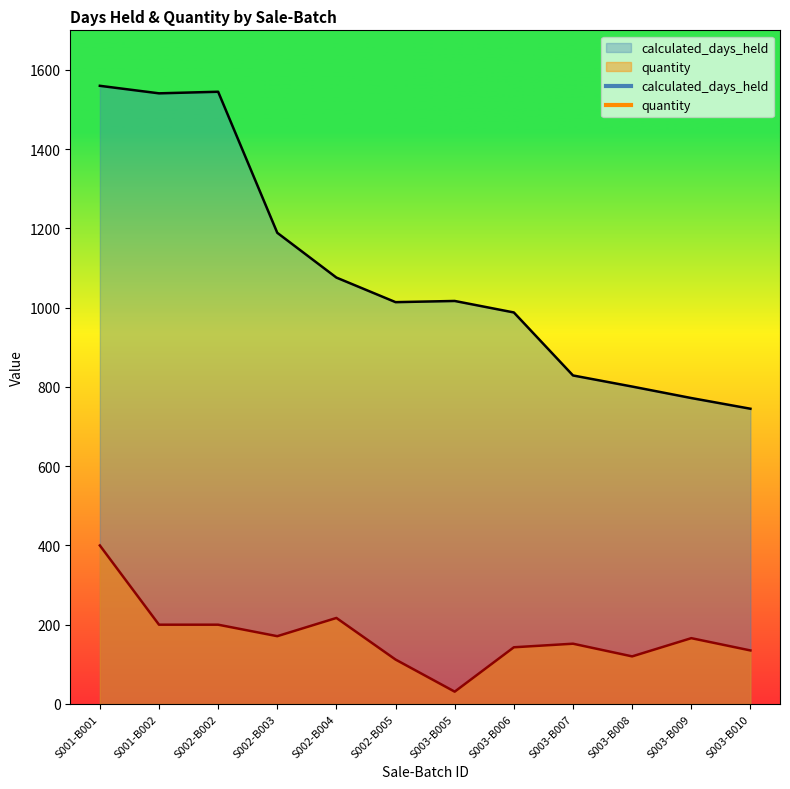

How many lines are shown in the chart?

2